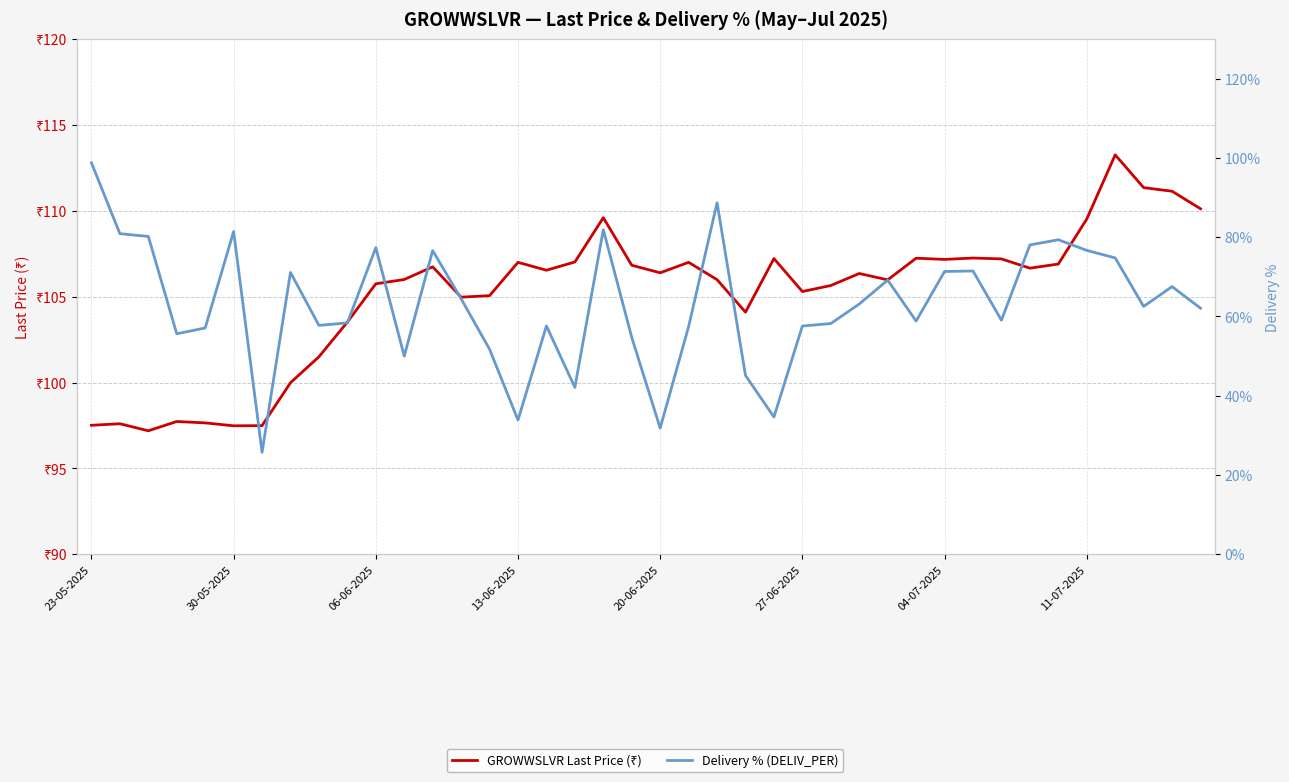

How many intersections are there between Delivery % (DELIV_PER) and GROWWSLVR Last Price (₹)?

1